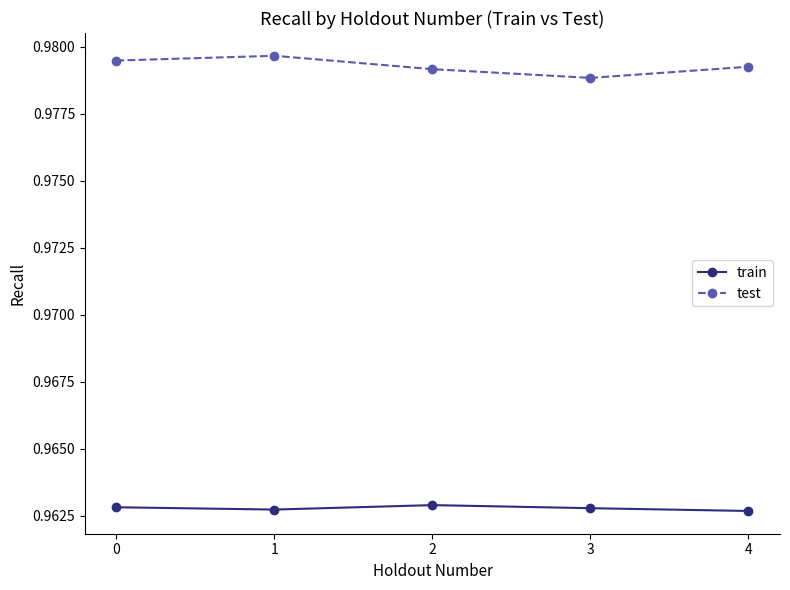

Rank the series at 0 from highest to lowest value.

test, train